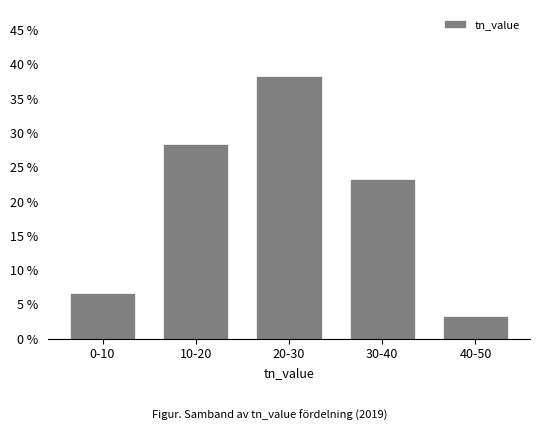

Reading left to right, list all the values displayed in this chart.

6.7	28.3	38.3	23.3	3.3